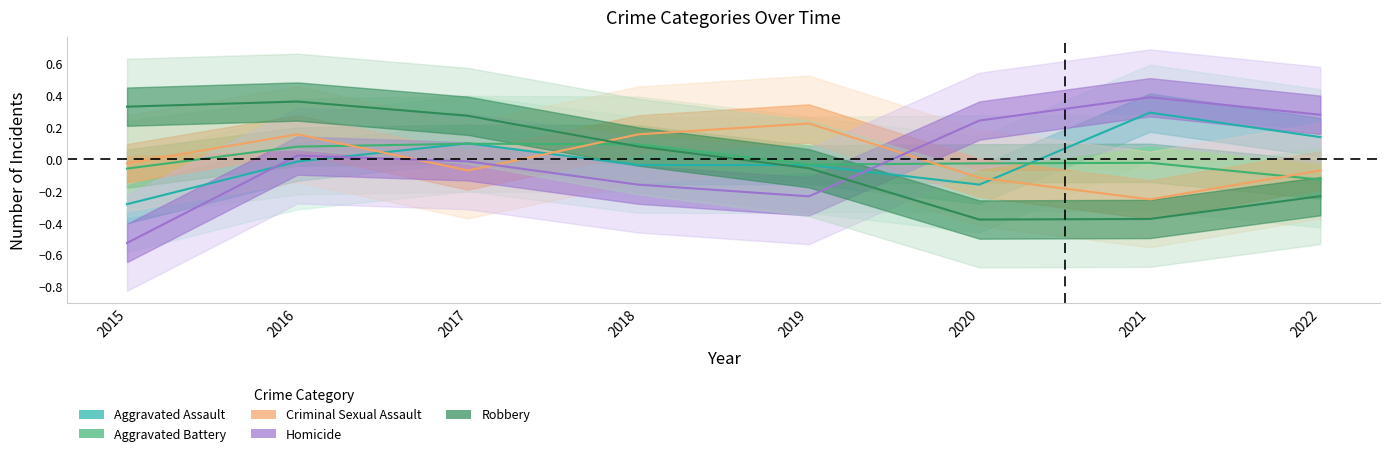

At which category is the sum across all series the highest?

2016